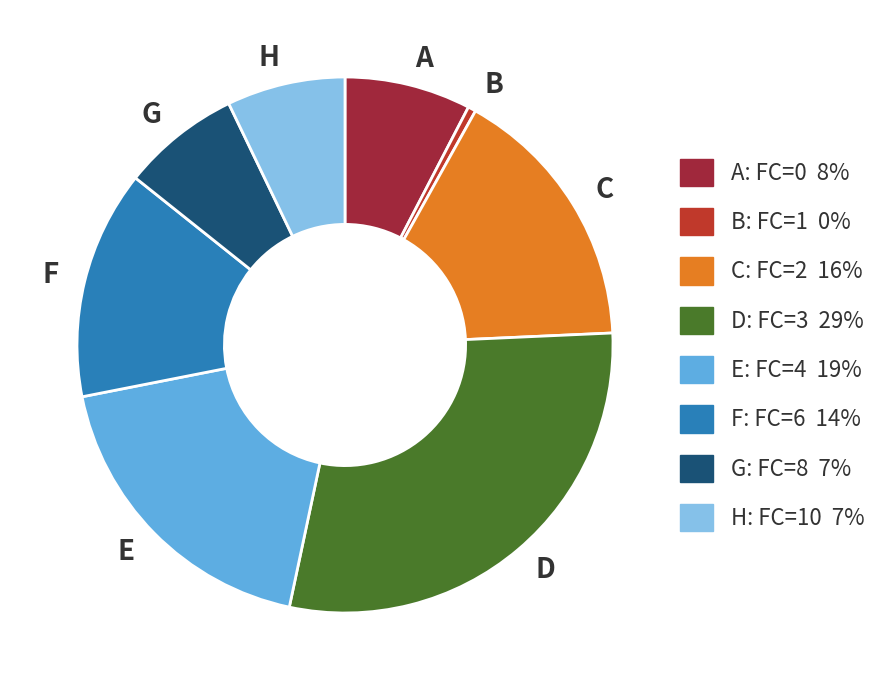

Do C and B together represent more than half of the pie?

No